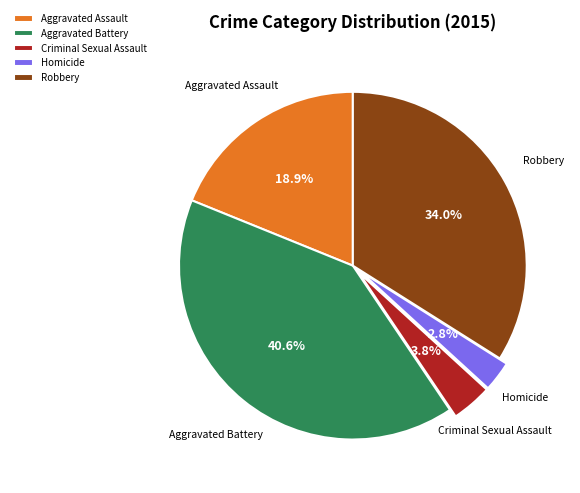

What is the ratio of the value at Homicide to the value at Aggravated Battery?

0.1